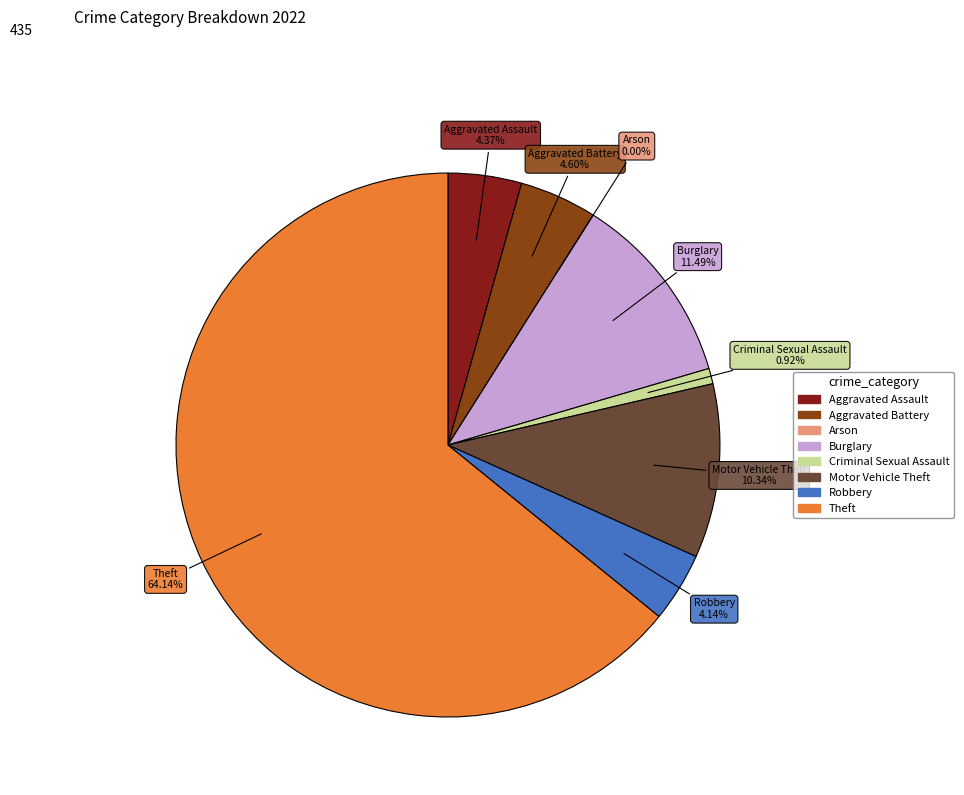

Count the number of slices in the pie.

8